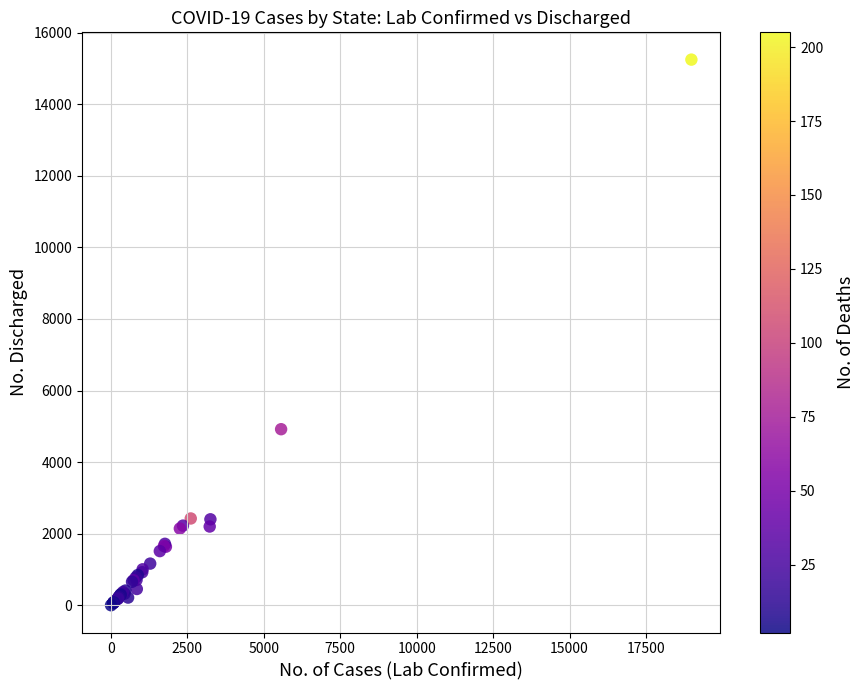

What Y value in the scatter plot is closest to 7624?

4921